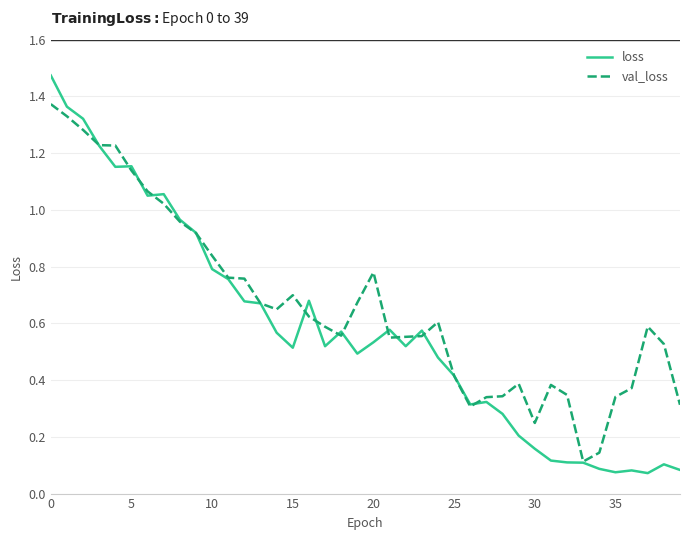

Which series ends up on top after the final intersection of loss and val_loss?

val_loss